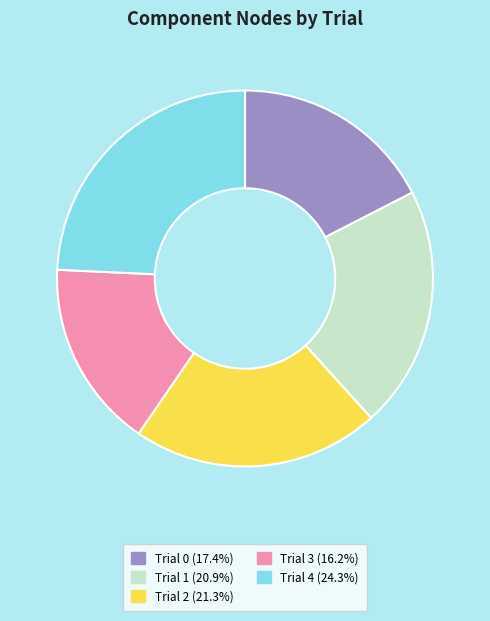

Does Trial 4 account for over 50% of the chart?

No